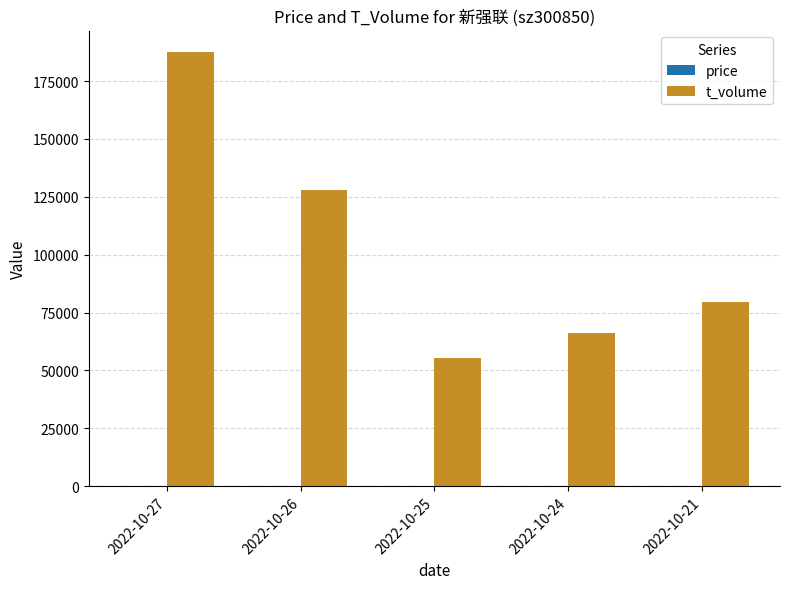

Which series has the largest total across all categories?

t_volume